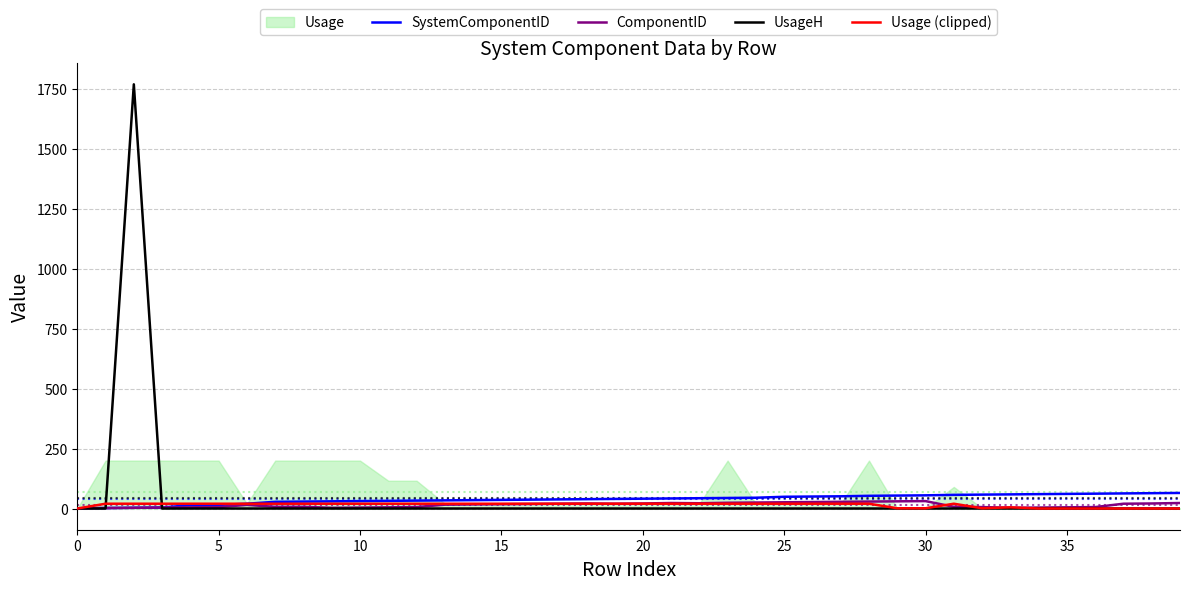

Rank the series at 16 from lowest to highest value.

UsageH, ComponentID, Usage (clipped), SystemComponentID